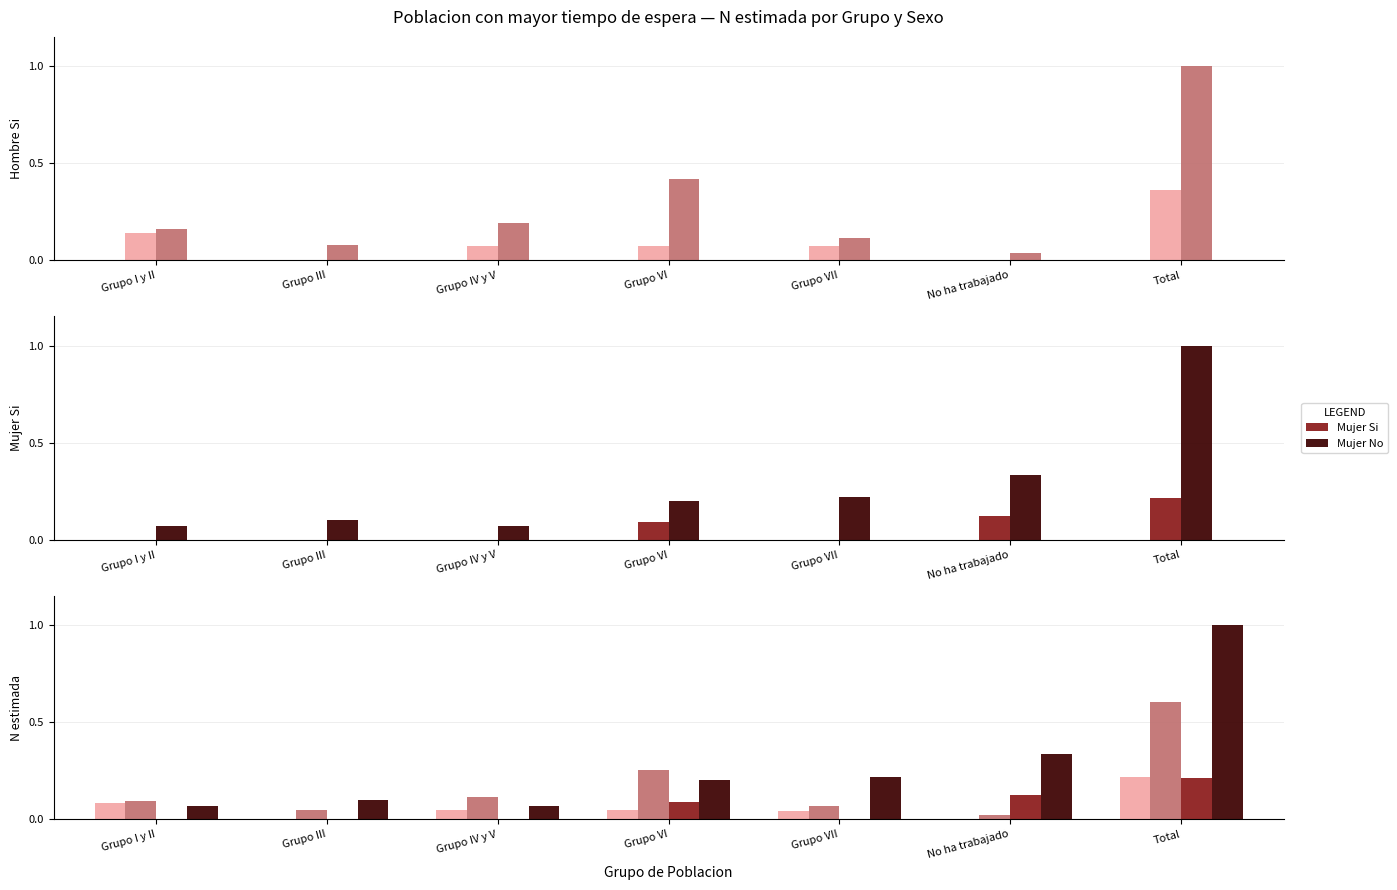

What position from the right is Grupo VII?

3